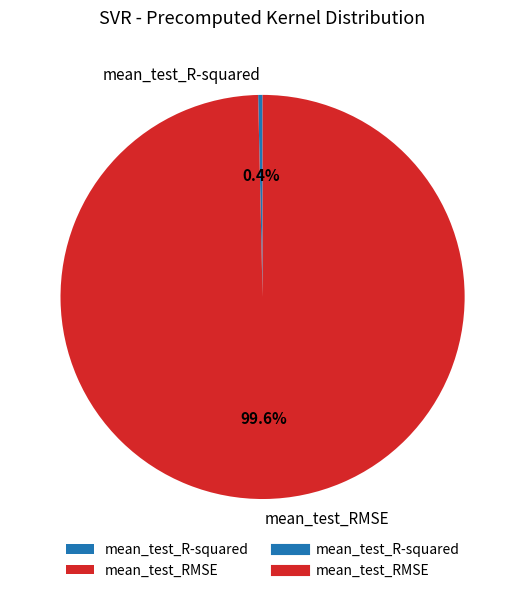

How many slices are in this pie chart?

2